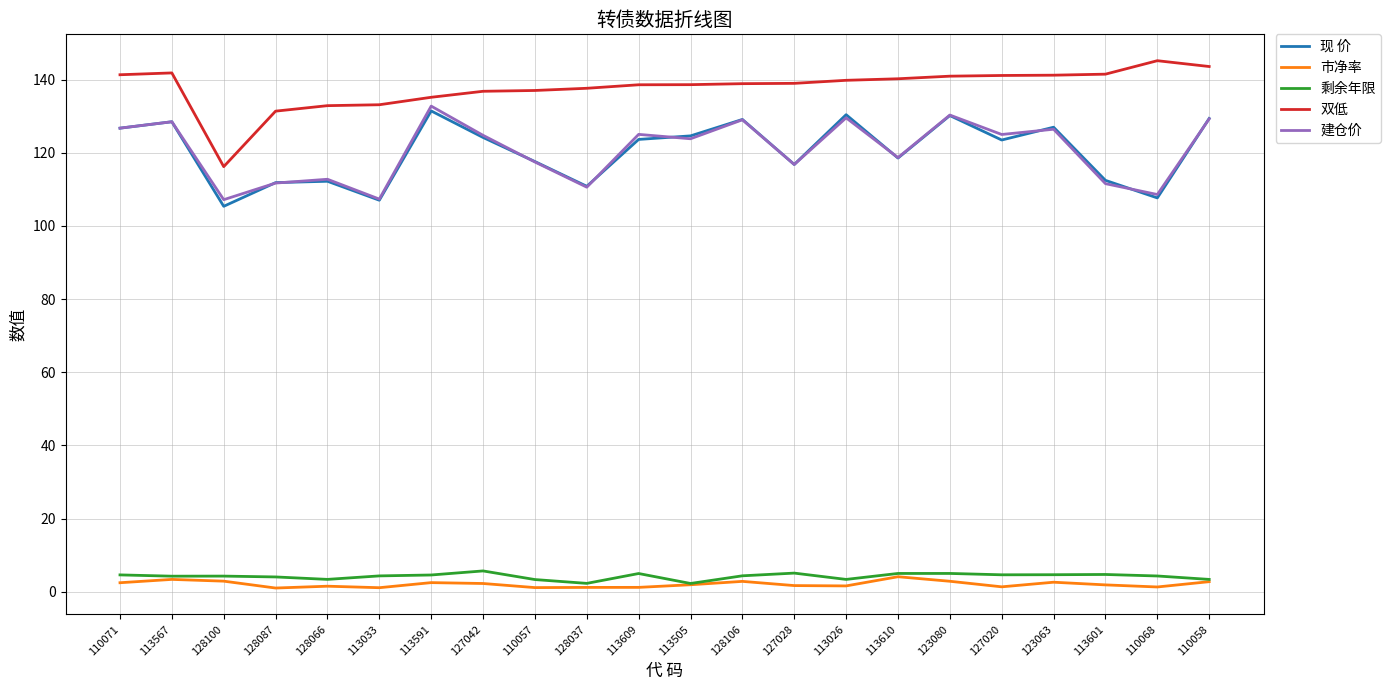

In 现 价, how many points are higher than both neighbors (excluding endpoints)?

7